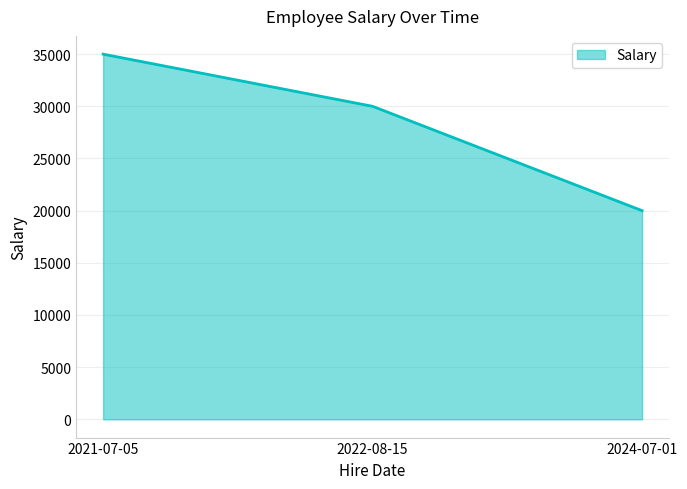

How many categories are shown in the chart?

3